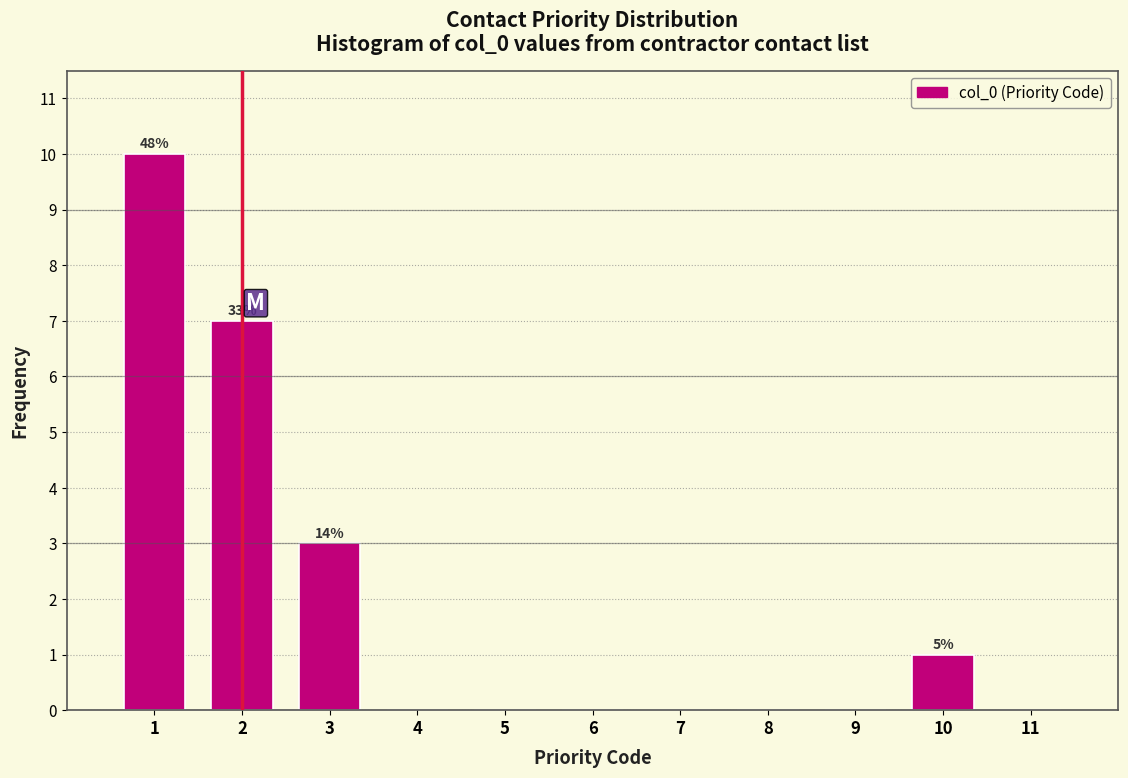

Which range on the x-axis has the tallest bar?

0.5 to 1.5